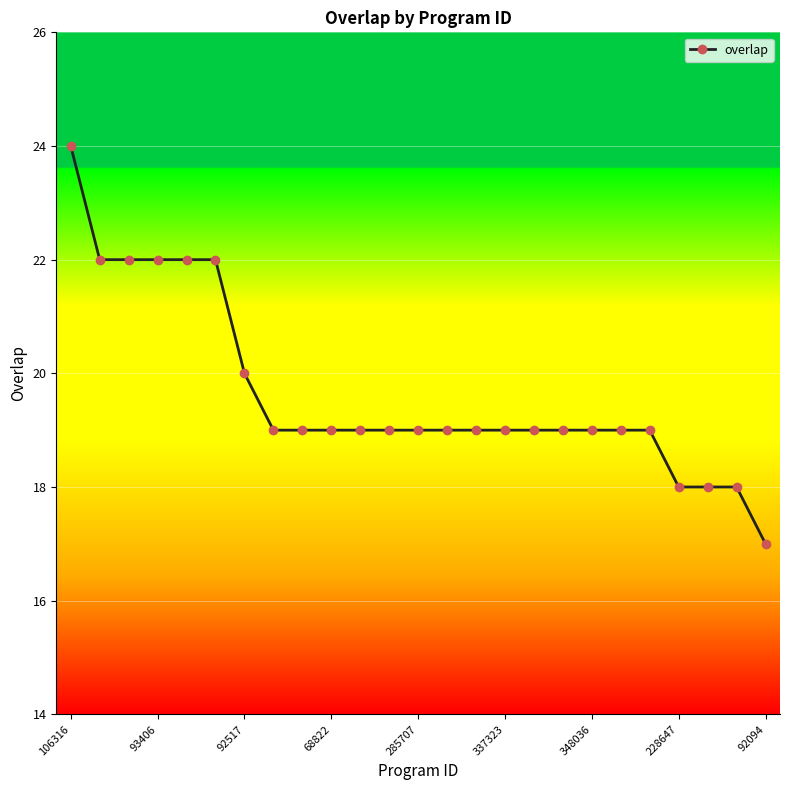

Count the values in the range 19 to 20.

15